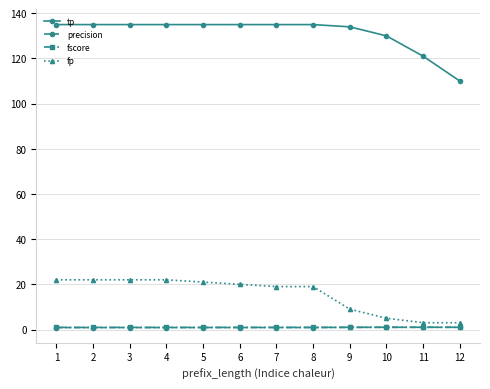

True or false: tp has a value of 135.0 at 7.

True